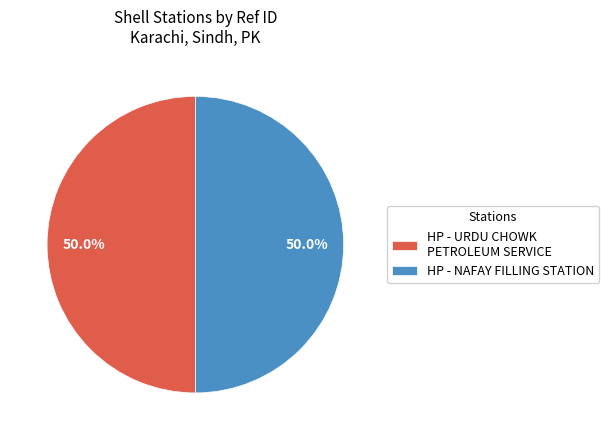

To the nearest percent, what is the combined percentage of HP - NAFAY FILLING STATION and HP - URDU CHOWK PETROLEUM SERVICE?

100%